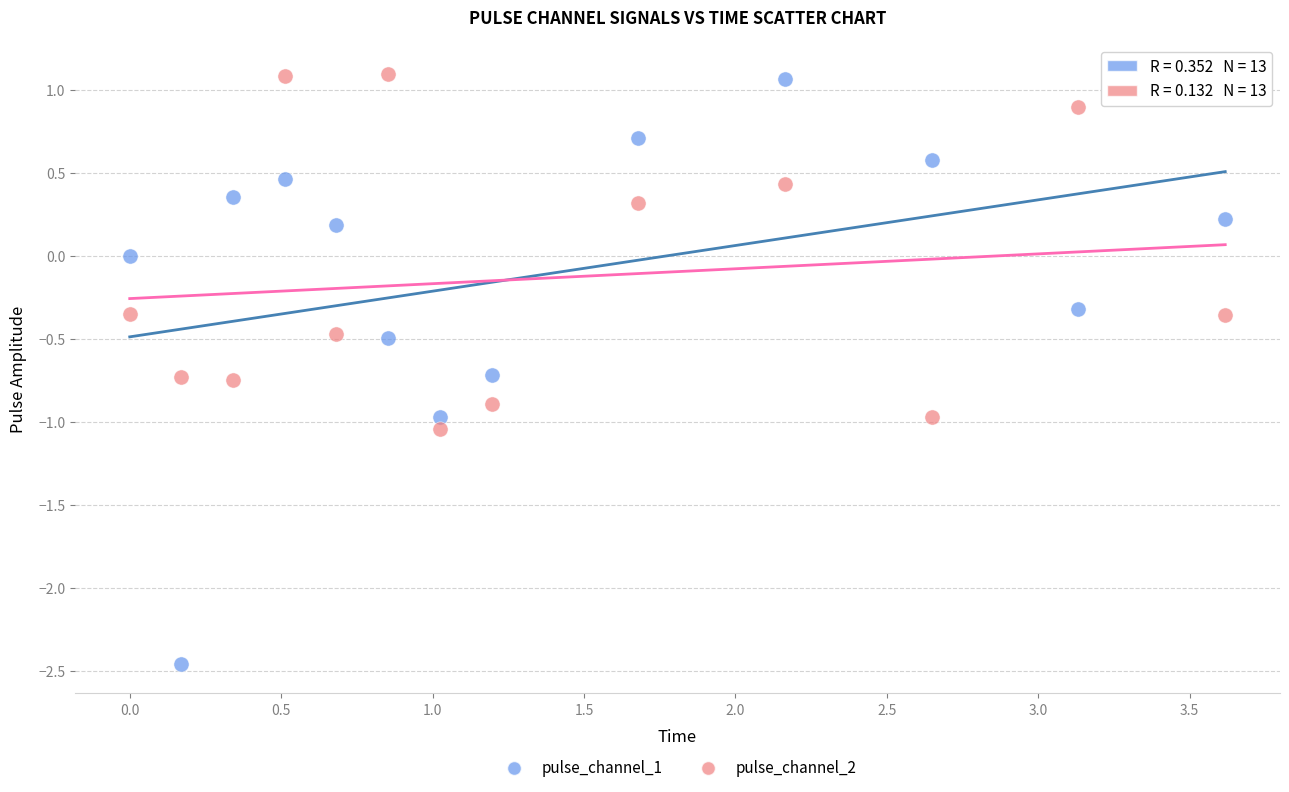

What are all the series names shown in the legend?

pulse_channel_1, pulse_channel_2